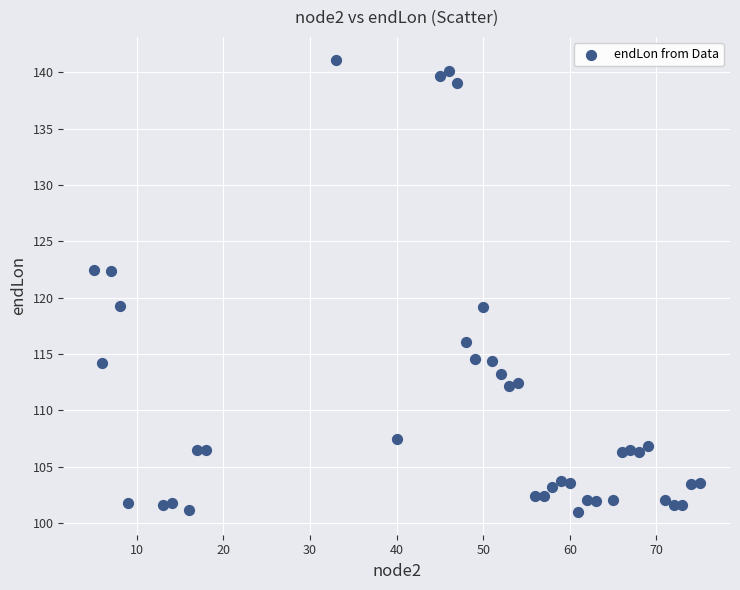

What is the range of X values (max minus min)?

70.0